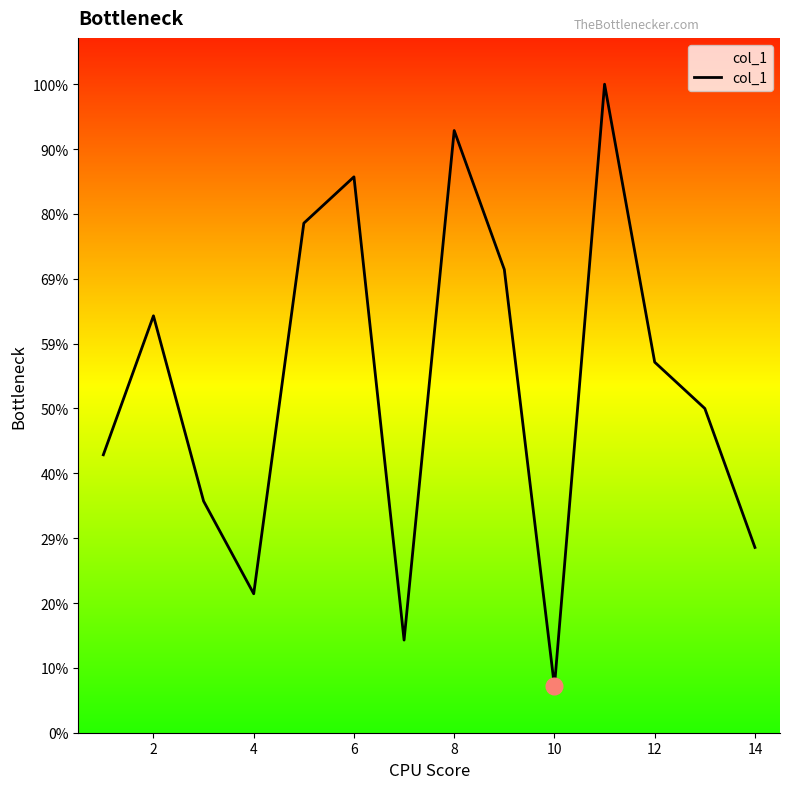

Does the chart display data point markers on the line(s)?

No